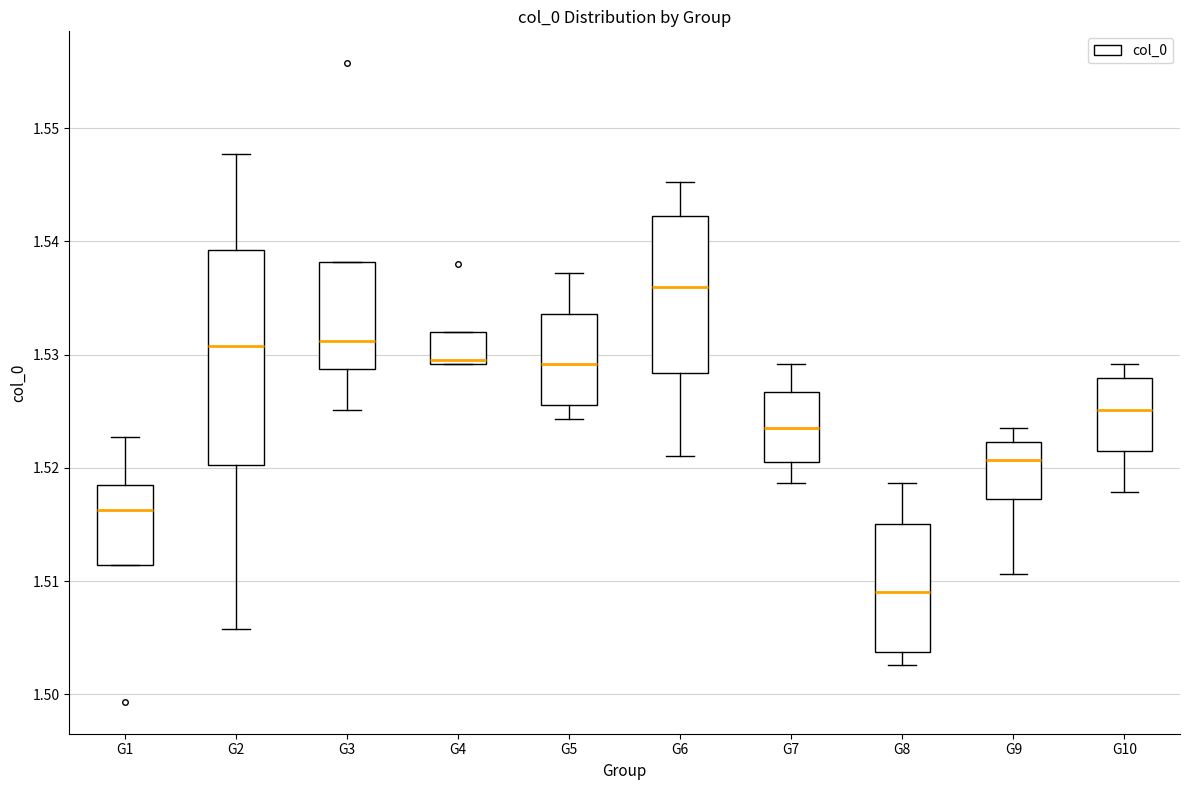

Reading left to right, transcribe this box plot: for each box, give where its median line is, the range the box spans, and where its two whiskers end, as read against the y-axis. The values are not printed on the chart, so give them approximately, as read against the axis.

G1: median 1.516, box 1.511 to 1.518, whiskers 1.511 to 1.523
G2: median 1.531, box 1.520 to 1.539, whiskers 1.506 to 1.548
G3: median 1.531, box 1.529 to 1.538, whiskers 1.525 to 1.538
G4: median 1.530, box 1.529 to 1.532, whiskers 1.529 to 1.532
G5: median 1.529, box 1.526 to 1.534, whiskers 1.524 to 1.537
G6: median 1.536, box 1.528 to 1.542, whiskers 1.521 to 1.545
G7: median 1.524, box 1.520 to 1.527, whiskers 1.519 to 1.529
G8: median 1.509, box 1.504 to 1.515, whiskers 1.503 to 1.519
G9: median 1.521, box 1.517 to 1.522, whiskers 1.511 to 1.524
G10: median 1.525, box 1.521 to 1.528, whiskers 1.518 to 1.529